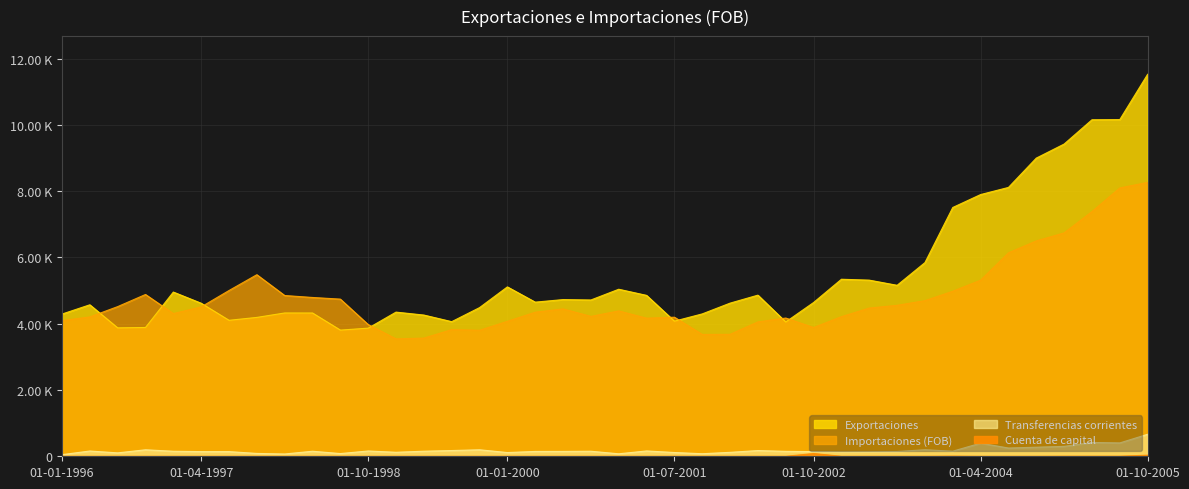

Reading left to right, list all the values displayed in this chart.

Exportaciones: 01-01-1996=4292	01-04-1996=4572	01-07-1996=3876	01-10-1996=3887	01-01-1997=4956	01-04-1997=4619	01-07-1997=4104	01-10-1997=4191	01-01-1998=4325	01-04-1998=4324	01-07-1998=3808	01-10-1998=3867	01-01-1999=4351	01-04-1999=4262	01-07-1999=4063	01-10-1999=4487	01-01-2000=5112	01-04-2000=4652	01-07-2000=4729	01-10-2000=4717	01-01-2001=5041	01-04-2001=4856	01-07-2001=4078	01-10-2001=4297	01-01-2002=4622	01-04-2002=4863	01-07-2002=4054	01-10-2002=4641	01-01-2003=5343	01-04-2003=5316	01-07-2003=5160	01-10-2003=5845	01-01-2004=7509	01-04-2004=7899	01-07-2004=8114	01-10-2004=8999	01-01-2005=9423	01-04-2005=10156	01-07-2005=10161	01-10-2005=11528
Importaciones (FOB): 01-01-1996=4093	01-04-1996=4206	01-07-1996=4517	01-10-1996=4883	01-01-1997=4307	01-04-1997=4508	01-07-1997=5003	01-10-1997=5480	01-01-1998=4852	01-04-1998=4793	01-07-1998=4743	01-10-1998=3975	01-01-1999=3543	01-04-1999=3567	01-07-1999=3823	01-10-1999=3803	01-01-2000=4074	01-04-2000=4348	01-07-2000=4448	01-10-2000=4222	01-01-2001=4387	01-04-2001=4168	01-07-2001=4197	01-10-2001=3677	01-01-2002=3681	01-04-2002=4056	01-07-2002=4172	01-10-2002=3886	01-01-2003=4214	01-04-2003=4474	01-07-2003=4556	01-10-2003=4697	01-01-2004=4981	01-04-2004=5315	01-07-2004=6140	01-10-2004=6500	01-01-2005=6742	01-04-2005=7385	01-07-2005=8098	01-10-2005=8267
Transferencias corrientes: 01-01-1996=49	01-04-1996=159	01-07-1996=103	01-10-1996=196	01-01-1997=152	01-04-1997=141	01-07-1997=141	01-10-1997=86	01-01-1998=69	01-04-1998=152	01-07-1998=82	01-10-1998=160	01-01-1999=121	01-04-1999=153	01-07-1999=173	01-10-1999=196	01-01-2000=113	01-04-2000=146	01-07-2000=147	01-10-2000=152	01-01-2001=75	01-04-2001=161	01-07-2001=114	01-10-2001=77	01-01-2002=119	01-04-2002=173	01-07-2002=149	01-10-2002=141	01-01-2003=130	01-04-2003=134	01-07-2003=144	01-10-2003=197	01-01-2004=154	01-04-2004=396	01-07-2004=249	01-10-2004=274	01-01-2005=299	01-04-2005=417	01-07-2005=403	01-10-2005=664
Cuenta de capital: 01-01-1996=0	01-04-1996=0	01-07-1996=0	01-10-1996=0	01-01-1997=0	01-04-1997=0	01-07-1997=0	01-10-1997=0	01-01-1998=0	01-04-1998=0	01-07-1998=0	01-10-1998=0	01-01-1999=0	01-04-1999=0	01-07-1999=0	01-10-1999=0	01-01-2000=0	01-04-2000=0	01-07-2000=0	01-10-2000=0	01-01-2001=0	01-04-2001=0	01-07-2001=0	01-10-2001=0	01-01-2002=0	01-04-2002=0	01-07-2002=0	01-10-2002=83	01-01-2003=0	01-04-2003=0	01-07-2003=0	01-10-2003=0	01-01-2004=5	01-04-2004=0	01-07-2004=0	01-10-2004=0	01-01-2005=3	01-04-2005=3	01-07-2005=3	01-10-2005=33